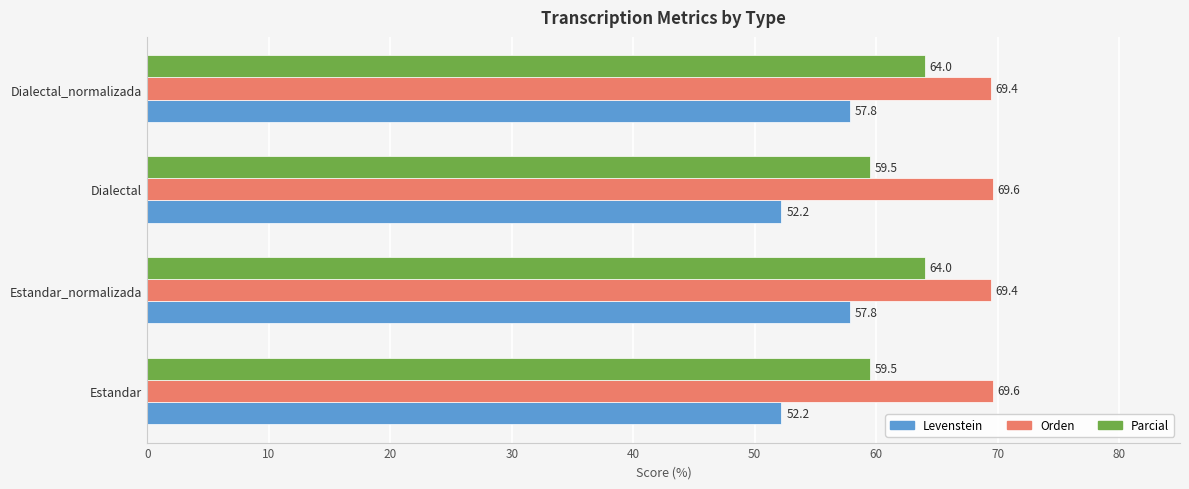

True or false: Orden has a value of 69.4 at Dialectal_normalizada.

True